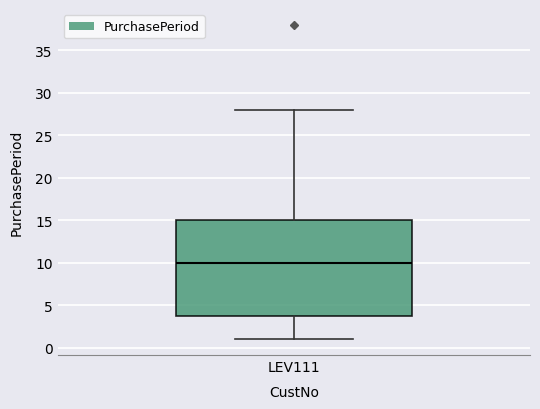

Read this box plot against the y-axis: the position of the median line, the range covered by the box, and the ends of both whiskers. The values are not printed on the chart, so give them approximately, as read against the axis.

median 10, box 4 to 15, whiskers 1 to 28